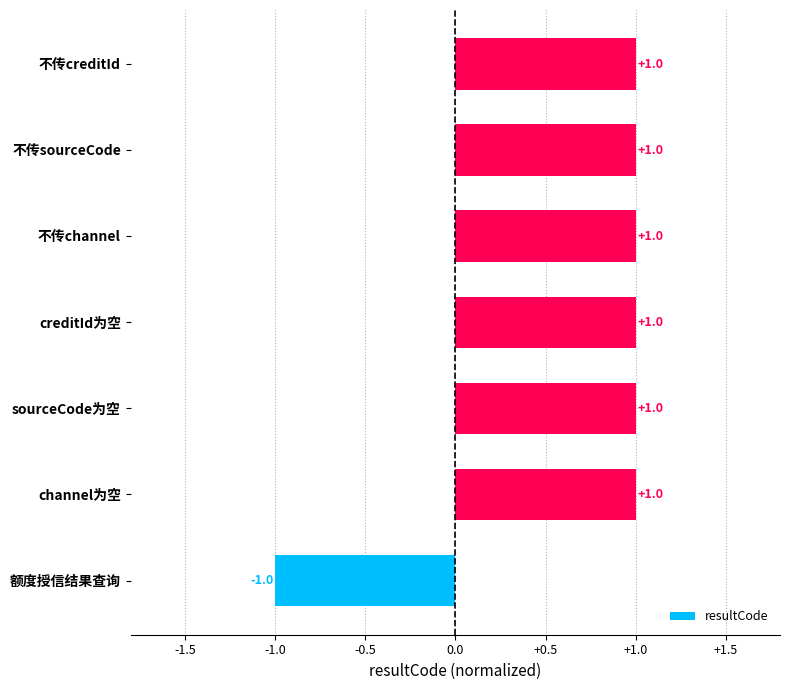

The value at 不传sourceCode is 0. True or false?

False